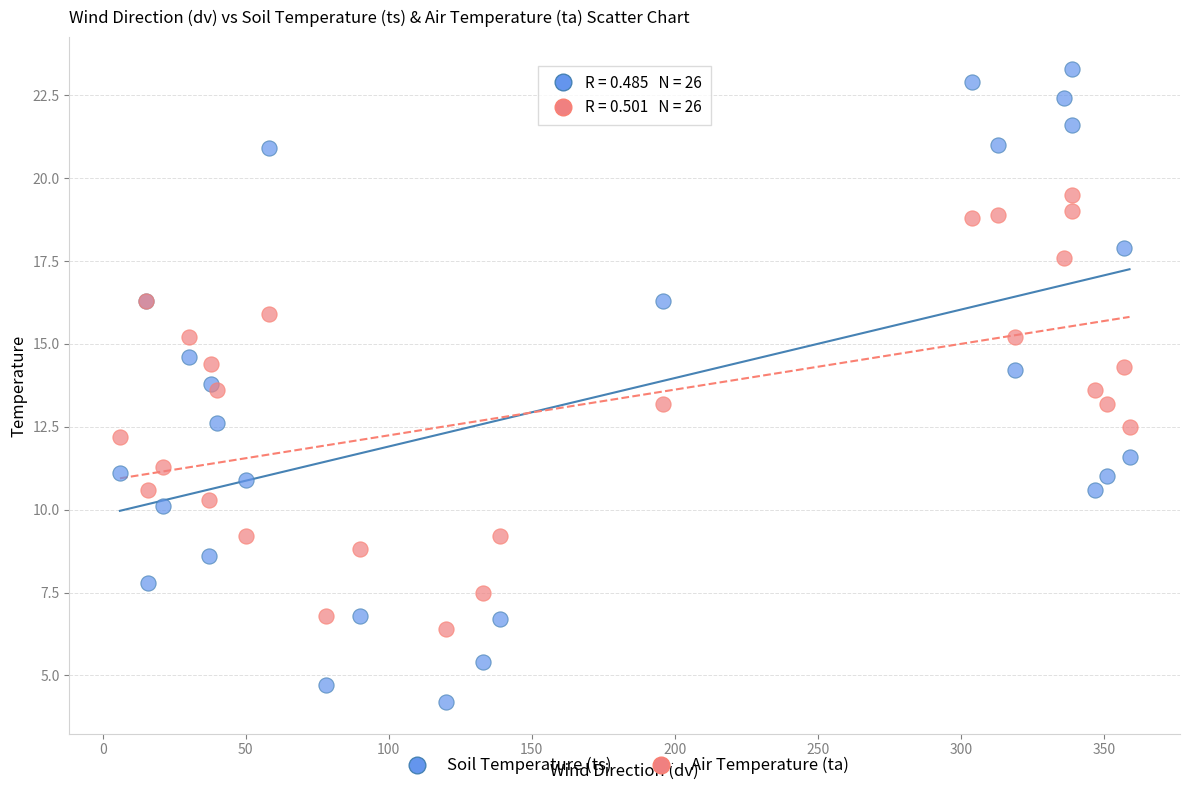

Which series contains the lowest Y value?

Soil Temperature (ts)